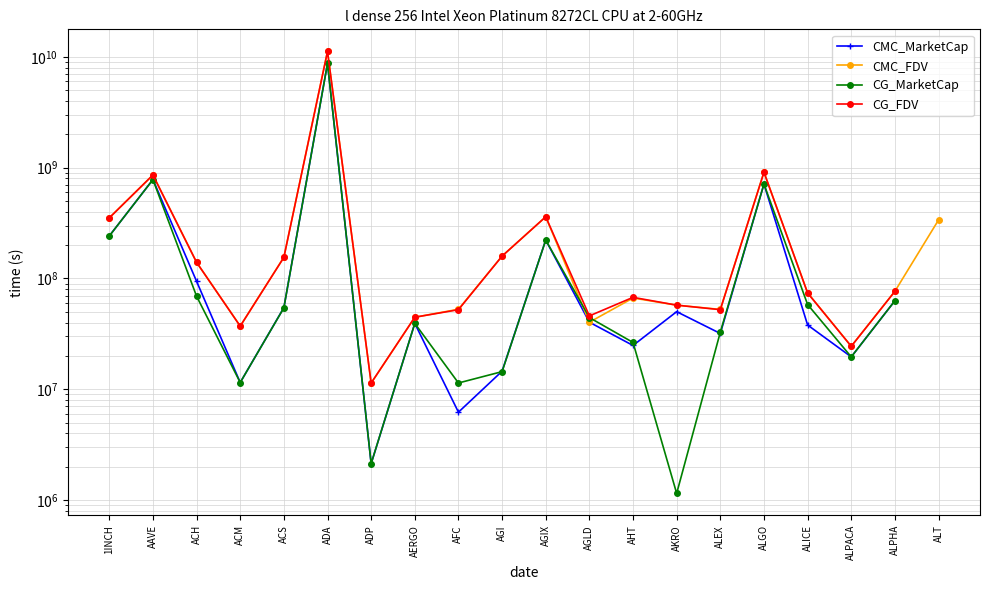

True or false: CG_FDV and CMC_MarketCap cross at least once.

False